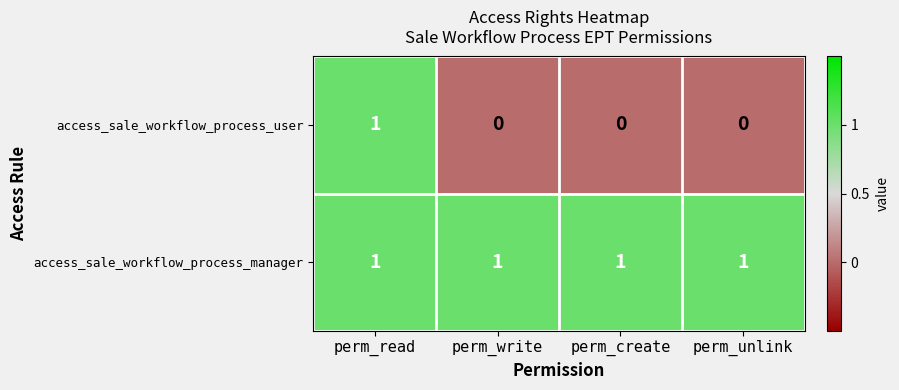

Reading right to left, extract all data points from this chart.

access_sale_workflow_process_user: 0	0	0	1
access_sale_workflow_process_manager: 1	1	1	1